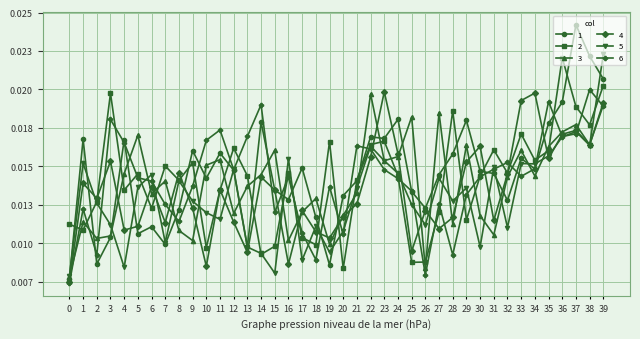

Is the value of 3 at 7 greater than the value of 1 at 11?

No